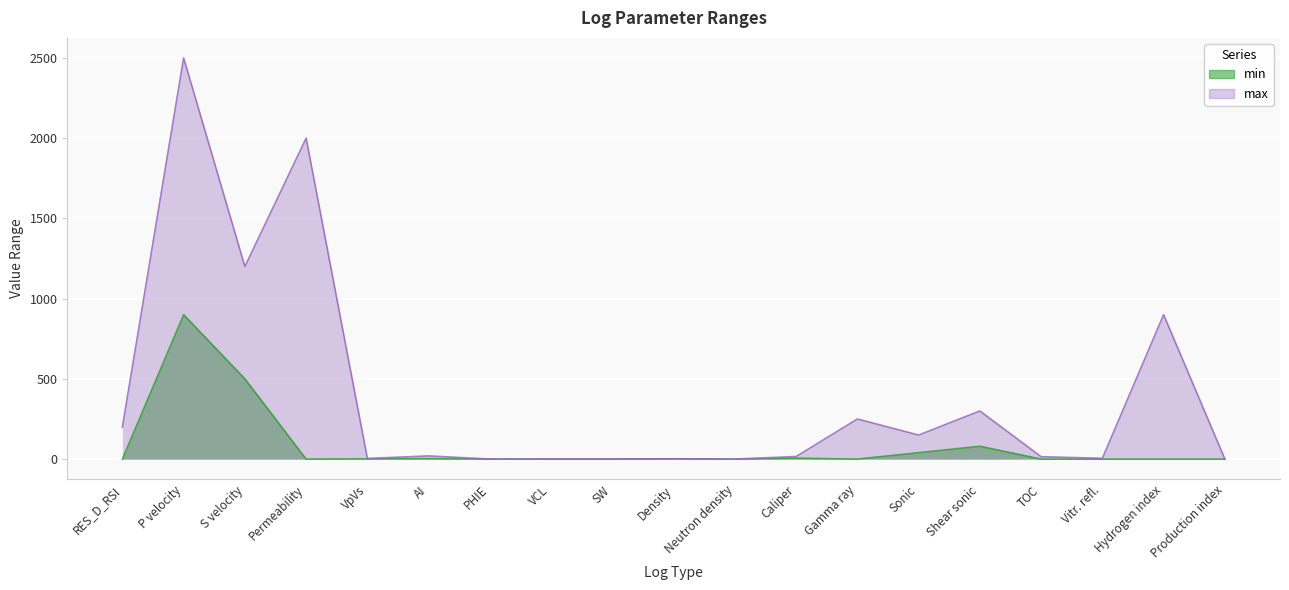

At which category is the sum across all series the highest?

P velocity